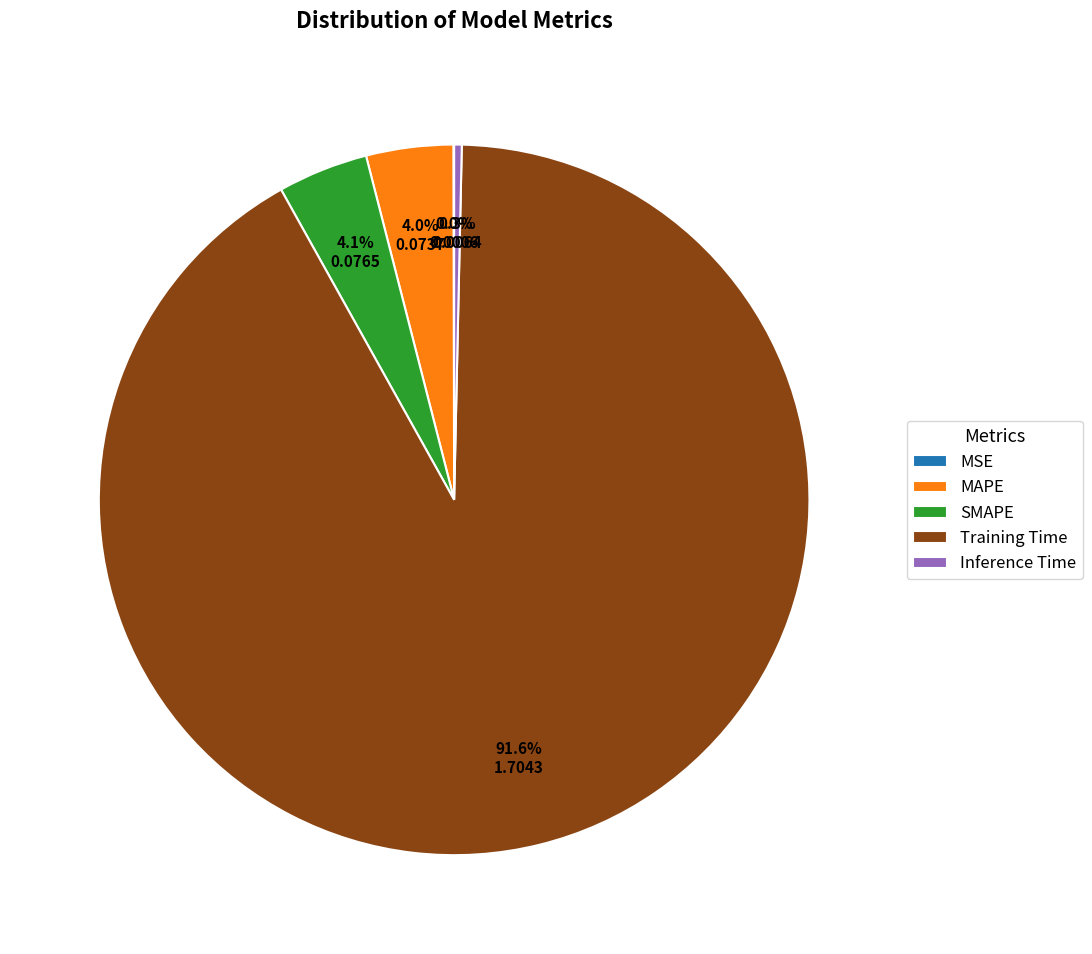

What percentage do SMAPE and MAPE together represent?

8.1%